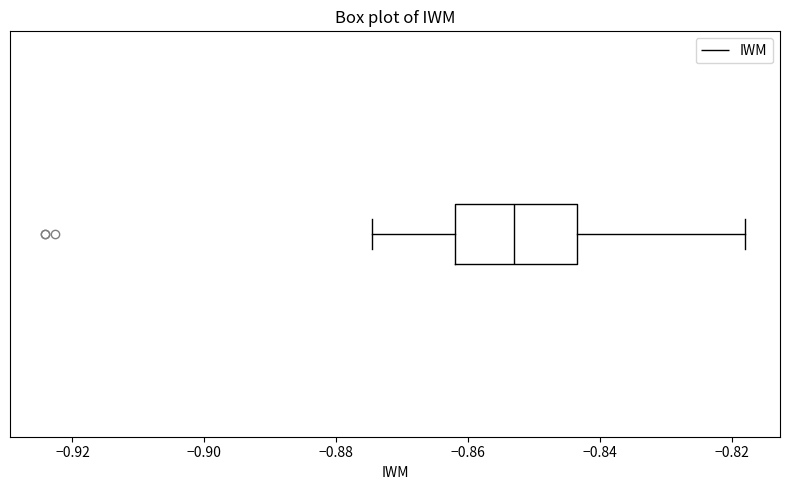

Read this box plot against the x-axis: the position of the median line, the range covered by the box, and the ends of both whiskers. The values are not printed on the chart, so give them approximately, as read against the axis.

median -0.854, box -0.862 to -0.844, whiskers -0.874 to -0.818